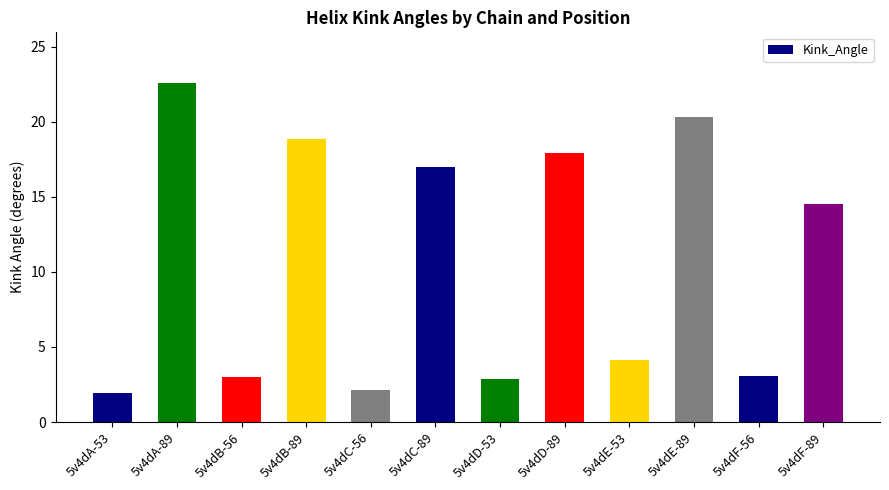

How many data points are above 14?

6